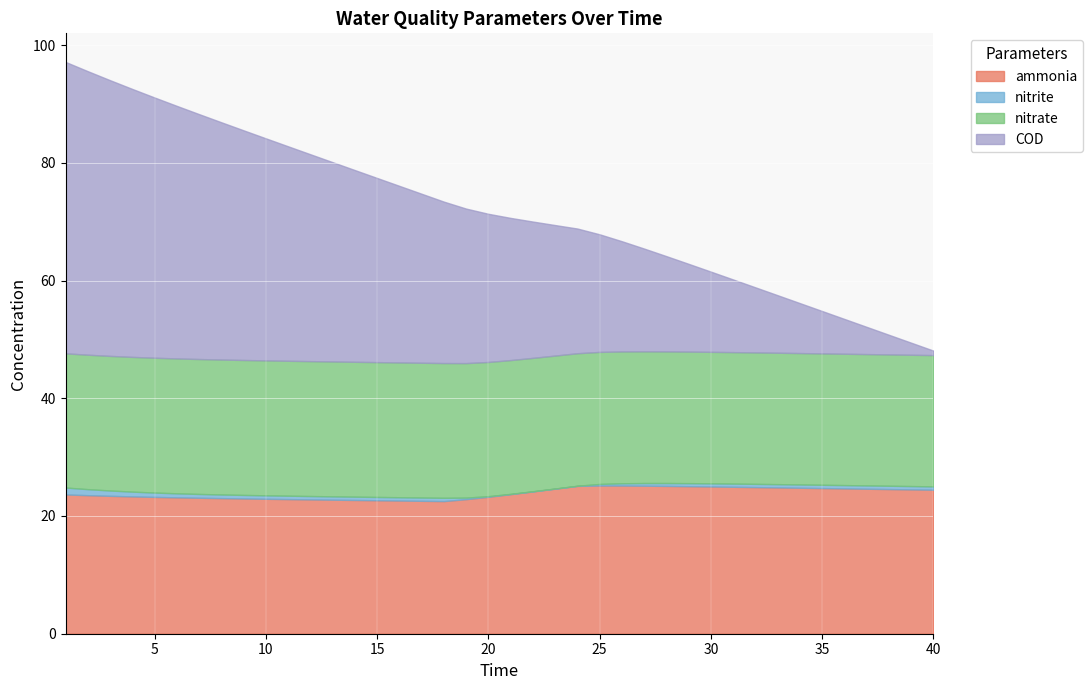

Reading right to left, list all the values displayed in this chart.

ammonia: 40=24.5	39=24.5	38=24.6	37=24.6	36=24.7	35=24.7	34=24.8	33=24.9	32=24.9	31=25.0	30=25.0	29=25.1	28=25.1	27=25.1	26=25.2	25=25.2	24=25.1	23=24.6	22=24.2	21=23.7	20=23.3	19=22.9	18=22.5	17=22.6	16=22.6	15=22.7	14=22.7	13=22.8	12=22.8	11=22.9	10=22.9	9=23.0	8=23.0	7=23.1	6=23.2	5=23.2	4=23.3	3=23.4	2=23.5	1=23.7
nitrite: 40=0.6	39=0.6	38=0.6	37=0.6	36=0.6	35=0.6	34=0.6	33=0.6	32=0.6	31=0.5	30=0.5	29=0.5	28=0.5	27=0.5	26=0.4	25=0.3	24=0.0	23=0.0	22=0.0	21=0.0	20=0.1	19=0.3	18=0.6	17=0.6	16=0.6	15=0.6	14=0.6	13=0.6	12=0.6	11=0.6	10=0.6	9=0.6	8=0.6	7=0.6	6=0.7	5=0.7	4=0.8	3=0.9	2=1.0	1=1.2
nitrate: 40=22.3	39=22.3	38=22.3	37=22.3	36=22.3	35=22.3	34=22.3	33=22.3	32=22.3	31=22.3	30=22.3	29=22.3	28=22.4	27=22.4	26=22.4	25=22.4	24=22.5	23=22.6	22=22.7	21=22.7	20=22.8	19=22.9	18=22.9	17=22.9	16=22.9	15=22.9	14=22.9	13=22.9	12=22.9	11=22.9	10=22.9	9=22.9	8=22.9	7=22.9	6=22.9	5=22.9	4=22.9	3=22.9	2=22.8	1=22.8
COD: 40=0.8	39=2.0	38=3.3	37=4.6	36=5.9	35=7.2	34=8.5	33=9.8	32=11.1	31=12.3	30=13.6	29=14.9	28=16.2	27=17.5	26=18.7	25=20.0	24=21.2	23=22.2	22=23.2	21=24.2	20=25.2	19=26.2	18=27.4	17=28.7	16=30.0	15=31.3	14=32.6	13=33.9	12=35.1	11=36.4	10=37.7	9=39.0	8=40.3	7=41.6	6=42.9	5=44.2	4=45.5	3=46.8	2=48.2	1=49.5